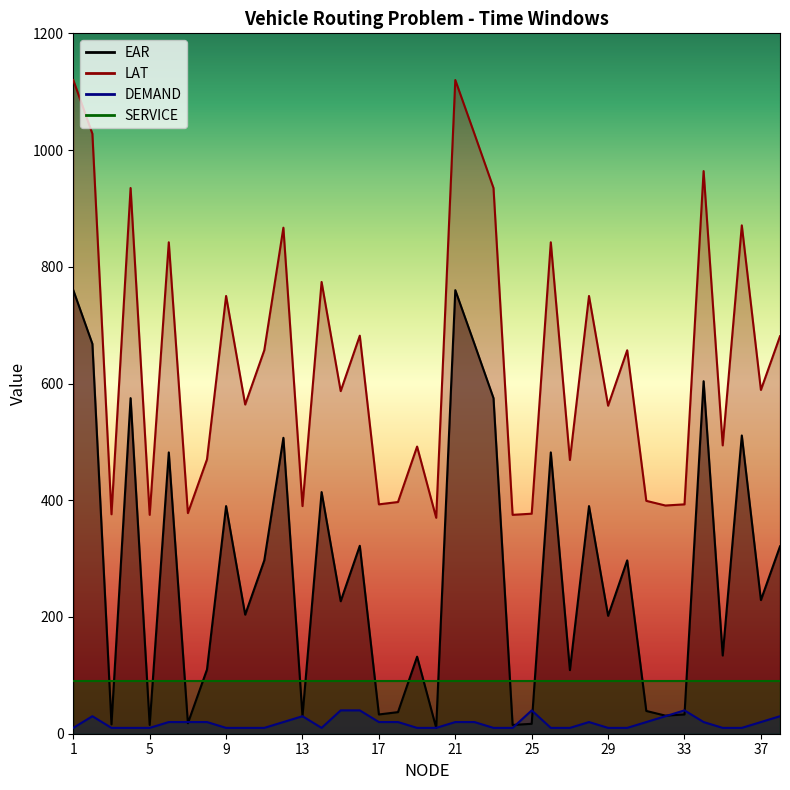

True or false: LAT and DEMAND intersect in this chart.

False